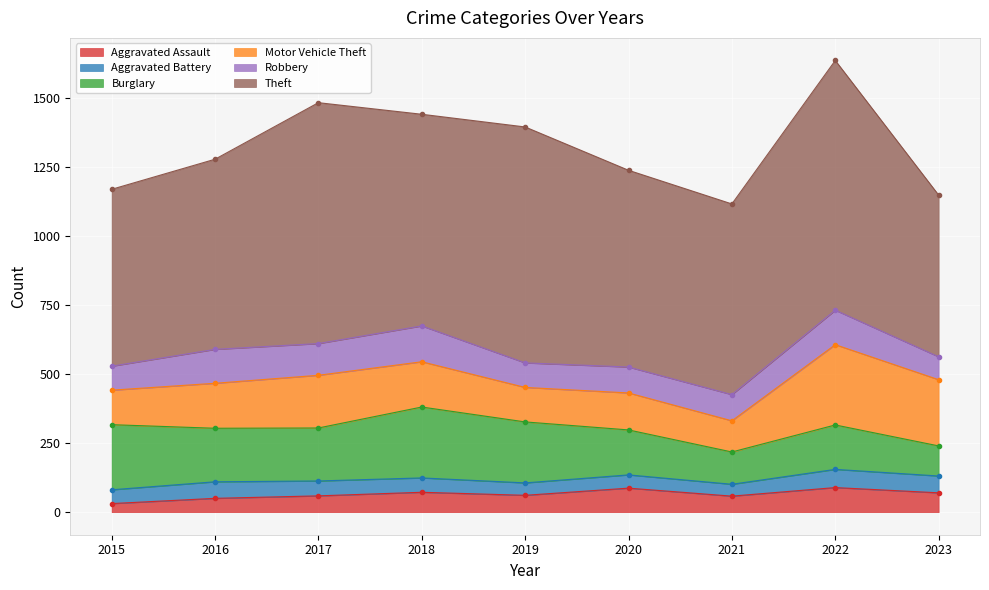

At which category is the sum across all series the highest?

2022